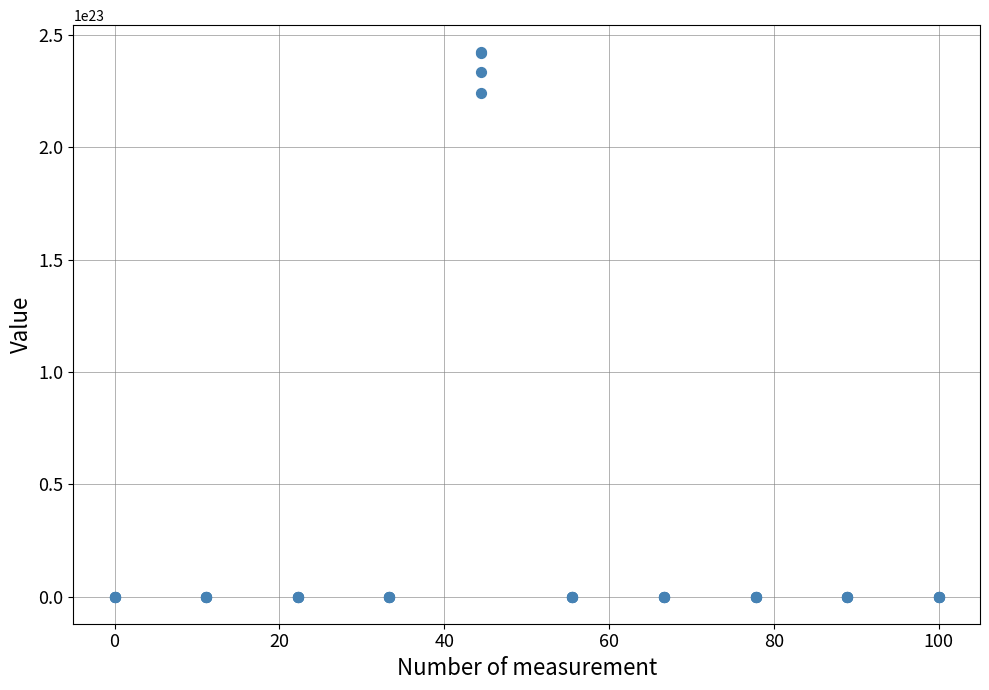

What Y value in the scatter plot is closest to 121137998402197414477824?

224142451587396350771200.0